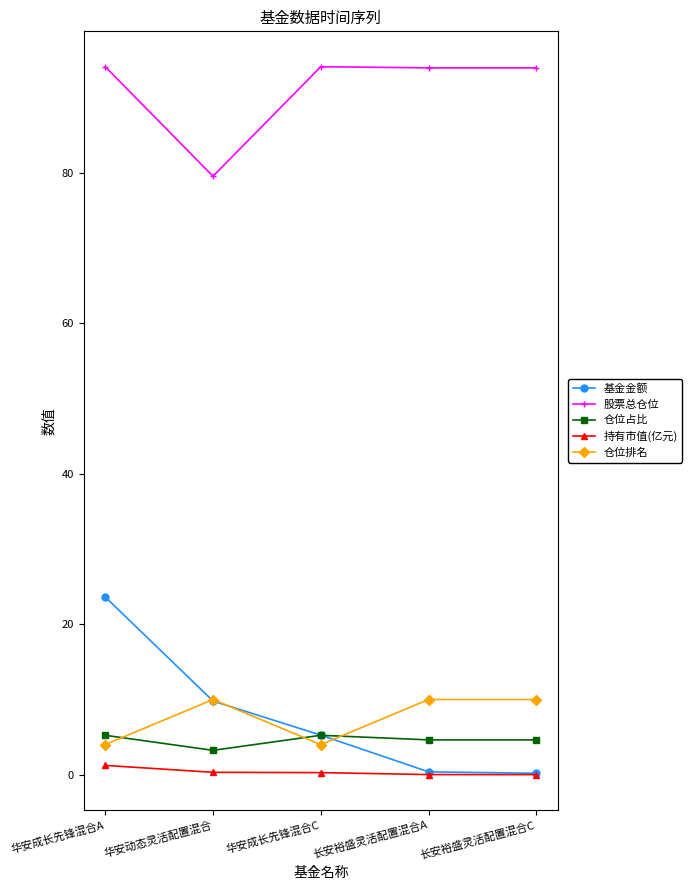

Is it true that 股票总仓位 equals 94.0 at 长安裕盛灵活配置混合A?

True